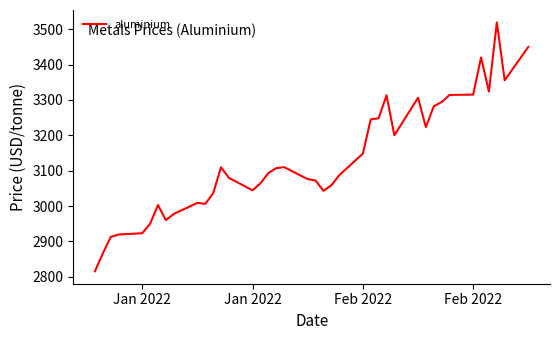

What is the maximum value shown in the chart?

3519.0